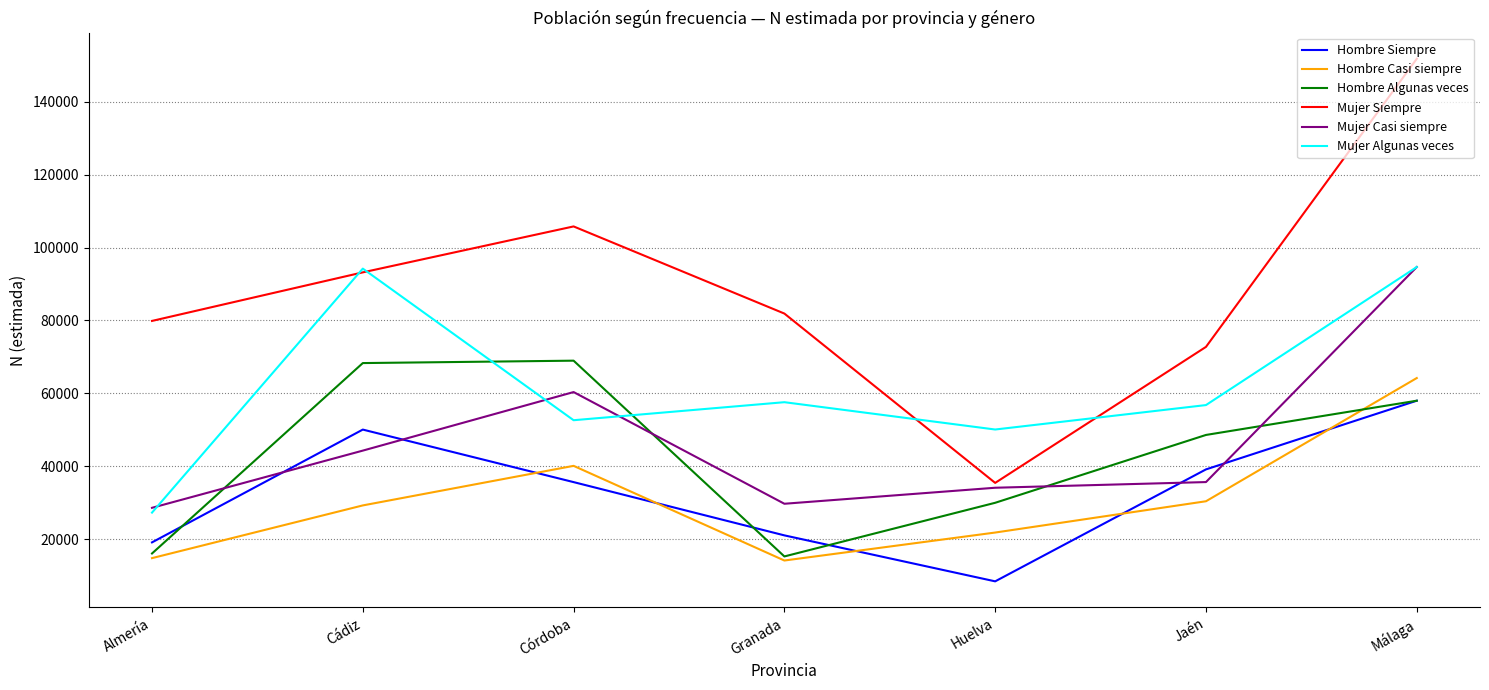

What is the difference between the highest and lowest values at Jaén?

42350